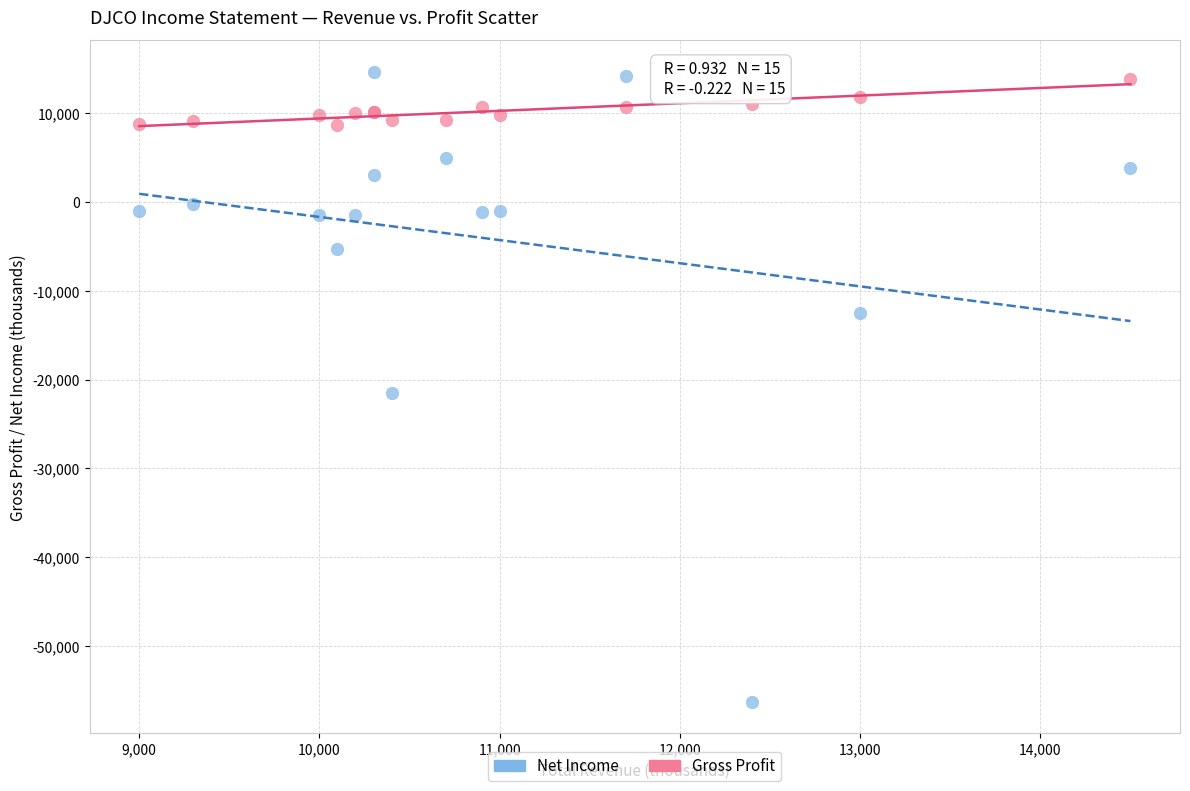

Which series reaches the maximum Y coordinate?

Net Income